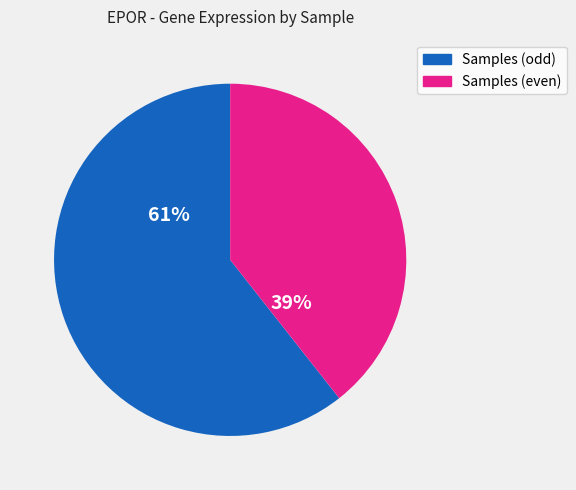

Rank the categories by value from lowest to highest.

Samples (even), Samples (odd)